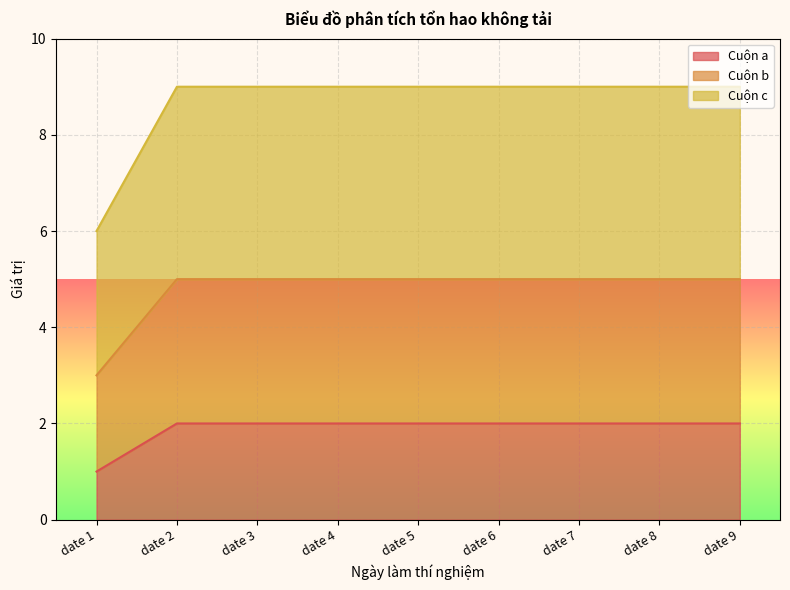

What is the value of the Cuộn c point at the 2nd from the left?

9